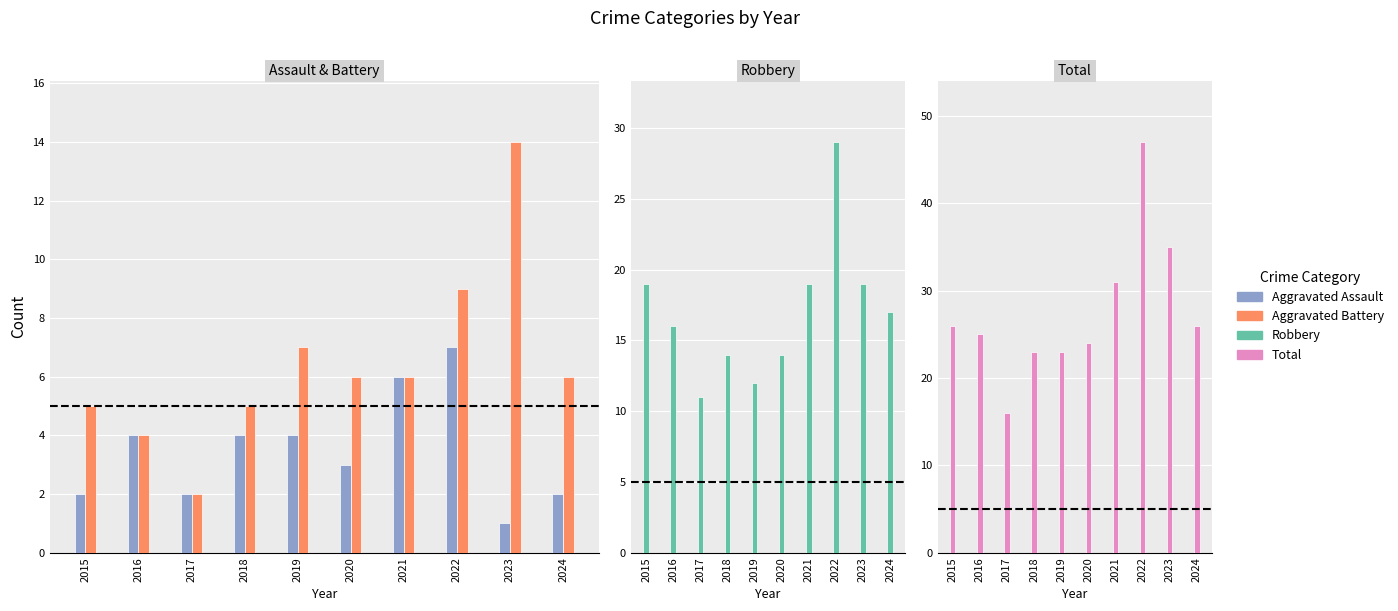

Reading left to right, list all the values displayed in this chart.

Aggravated Assault: 2	4	2	4	4	3	6	7	1	2
Aggravated Battery: 5	4	2	5	7	6	6	9	14	6
Robbery: 19	16	11	14	12	14	19	29	19	17
Total: 26	25	16	23	23	24	31	47	35	26